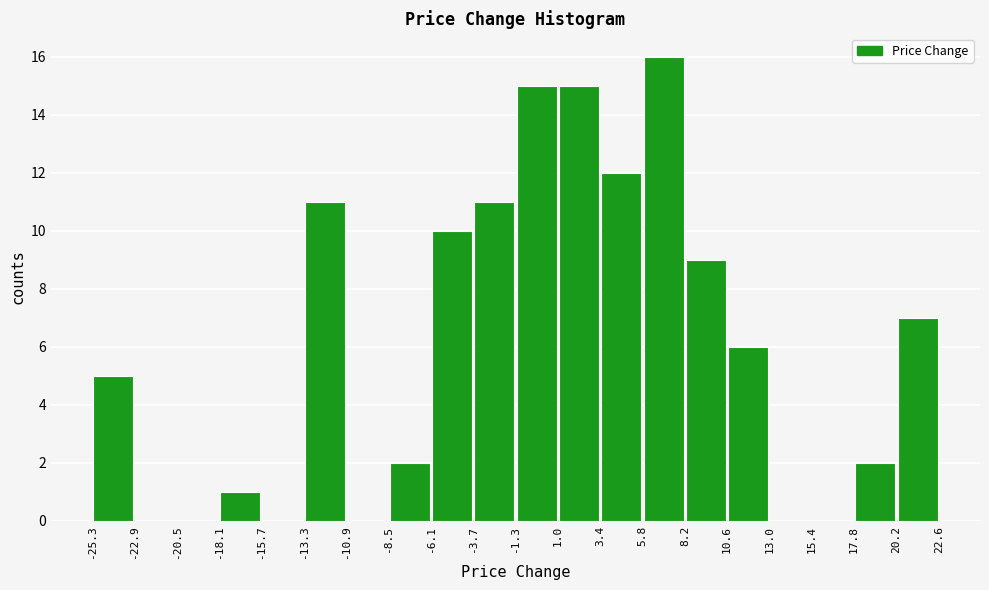

Over which range of the x-axis is the bar tallest?

5.8 to 8.2